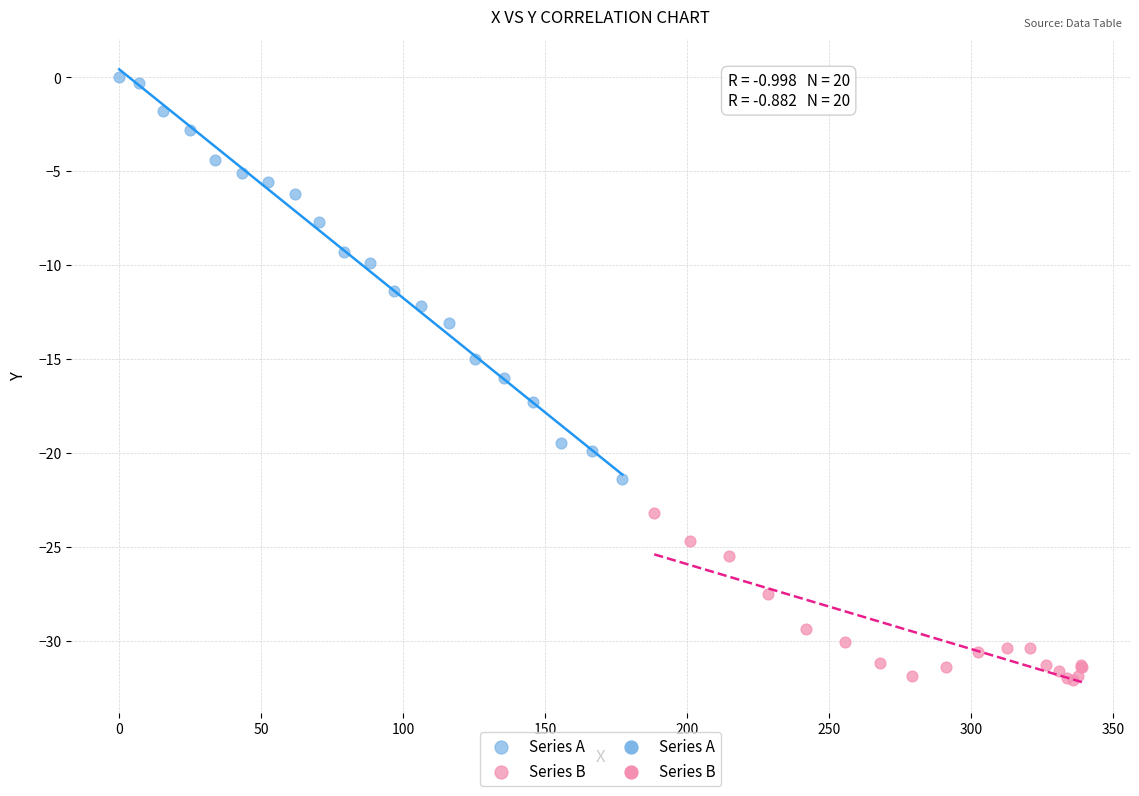

Which series has the largest Y range (max minus min)?

Series A